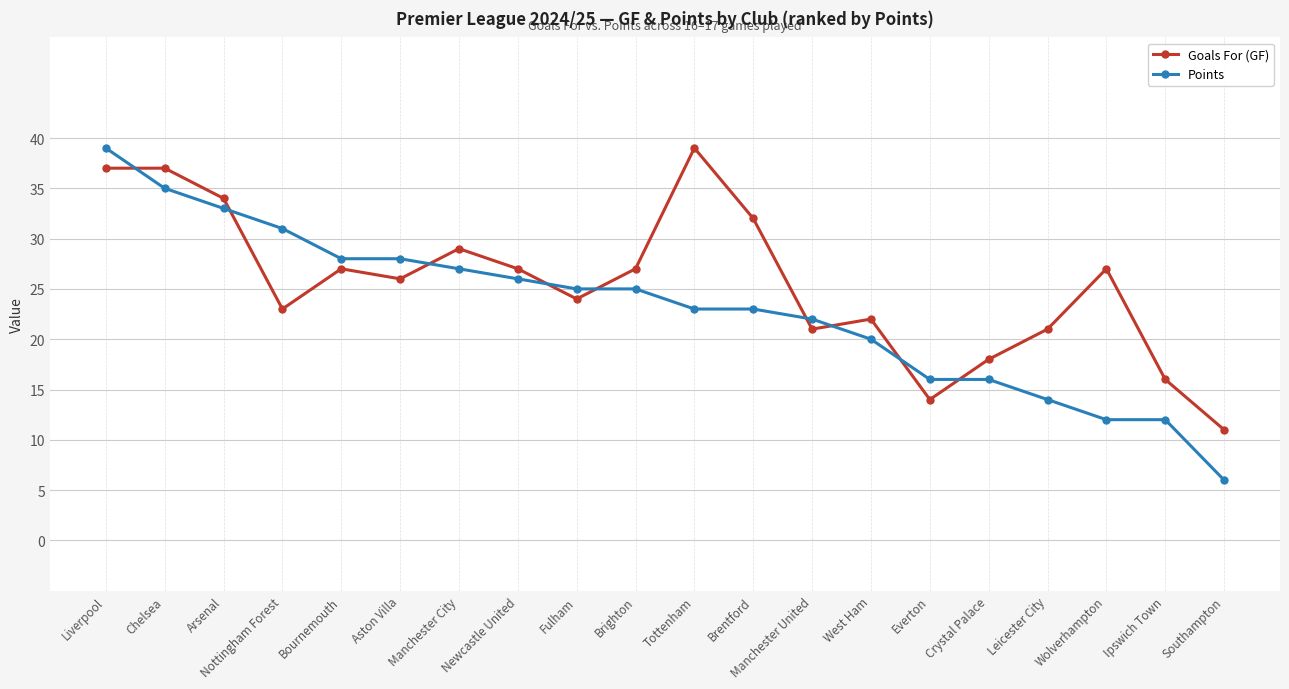

Reading left to right, what are all the values shown in this chart?

Goals For (GF): Liverpool=37	Chelsea=37	Arsenal=34	Nottingham Forest=23	Bournemouth=27	Aston Villa=26	Manchester City=29	Newcastle United=27	Fulham=24	Brighton=27	Tottenham=39	Brentford=32	Manchester United=21	West Ham=22	Everton=14	Crystal Palace=18	Leicester City=21	Wolverhampton=27	Ipswich Town=16	Southampton=11
Points: Liverpool=39	Chelsea=35	Arsenal=33	Nottingham Forest=31	Bournemouth=28	Aston Villa=28	Manchester City=27	Newcastle United=26	Fulham=25	Brighton=25	Tottenham=23	Brentford=23	Manchester United=22	West Ham=20	Everton=16	Crystal Palace=16	Leicester City=14	Wolverhampton=12	Ipswich Town=12	Southampton=6